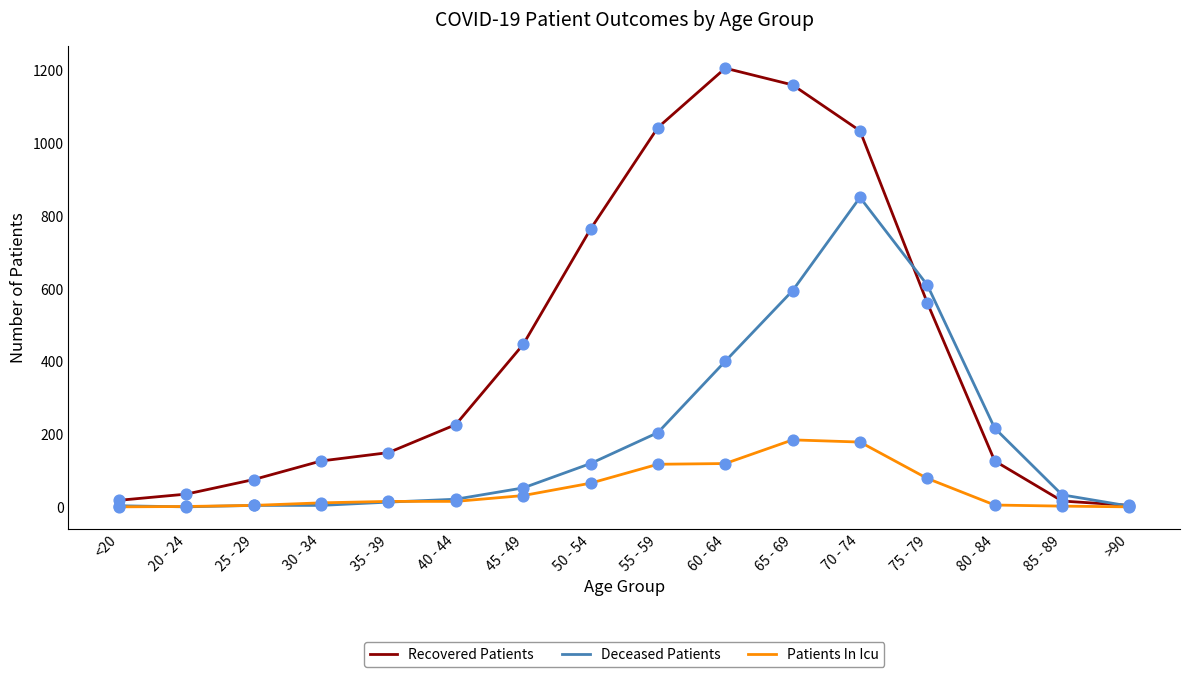

Which series has the widest spread of values?

Recovered Patients